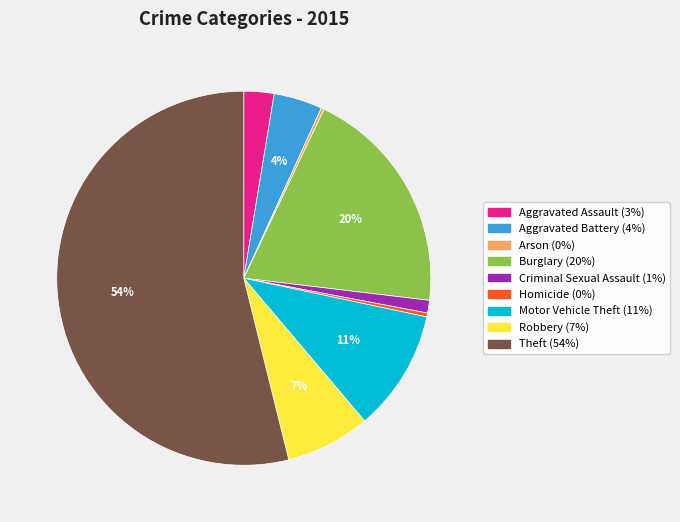

Which category has the biggest portion of the pie?

Theft